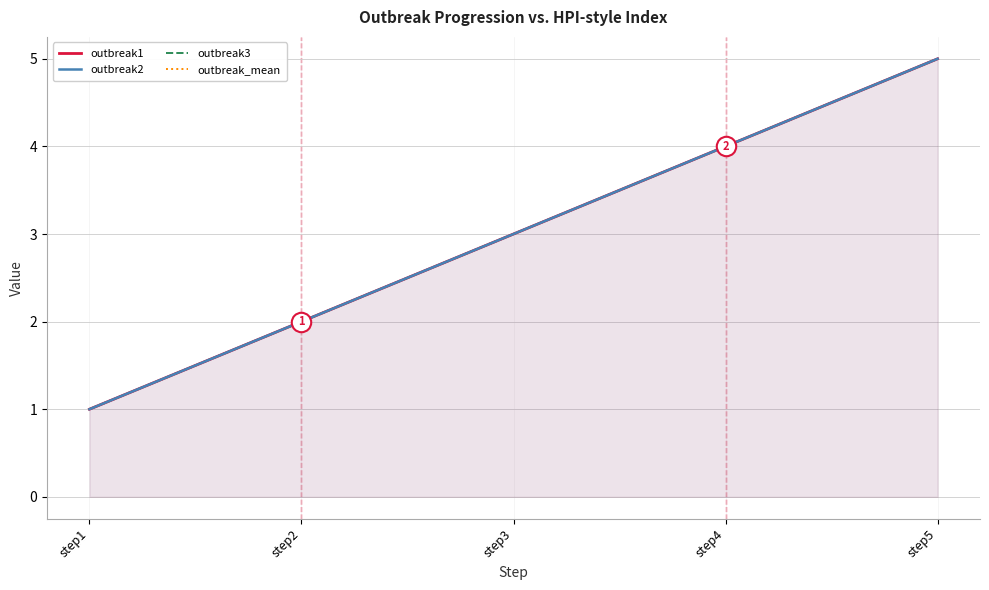

Reading left to right, extract all data points from this chart.

outbreak1: 1	2	3	4	5
outbreak2: 1	2	3	4	5
outbreak3: 1	2	3	4	5
outbreak_mean: 1	2	3	4	5